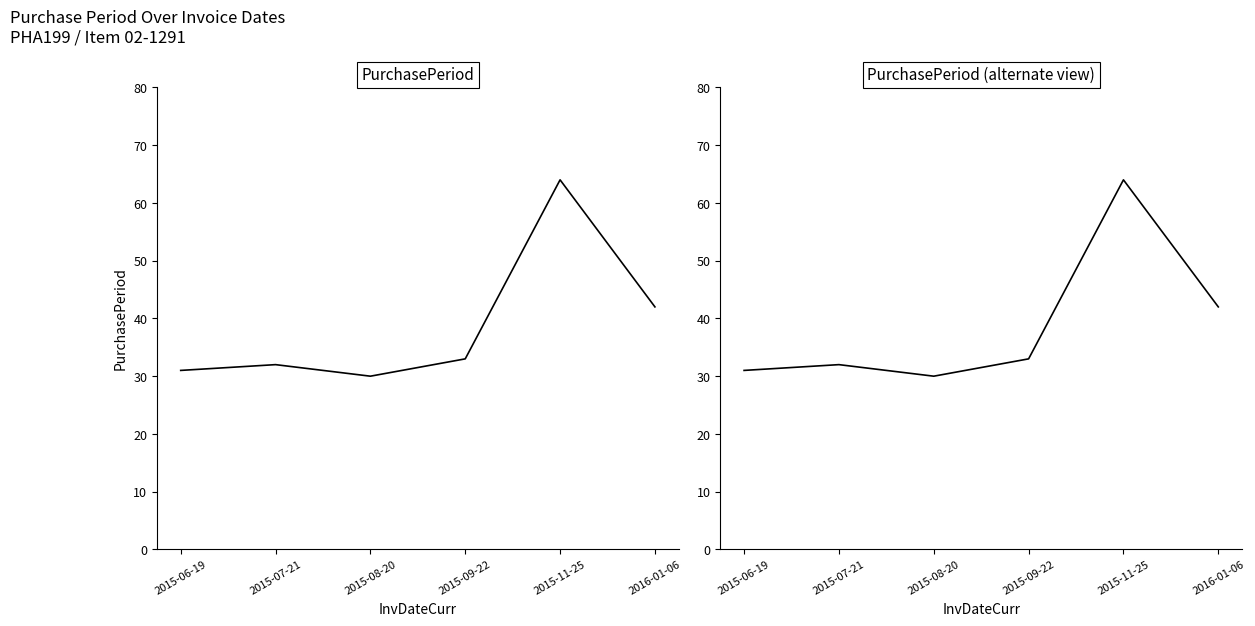

Reading left to right, extract all data points from this chart.

31	32	30	33	64	42